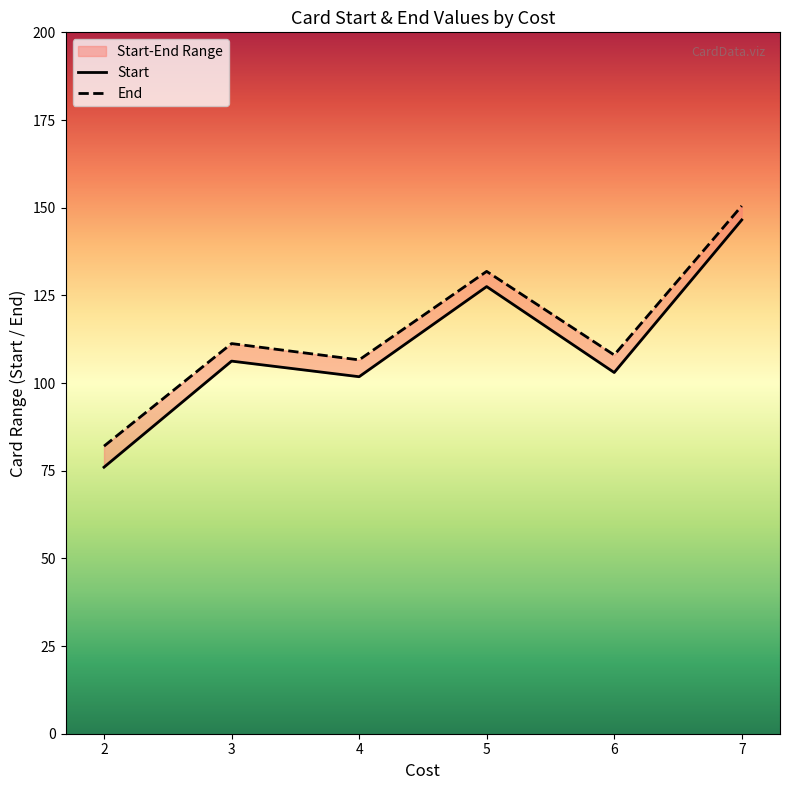

Is the value of Start at 3 greater than the value of End at 4?

No